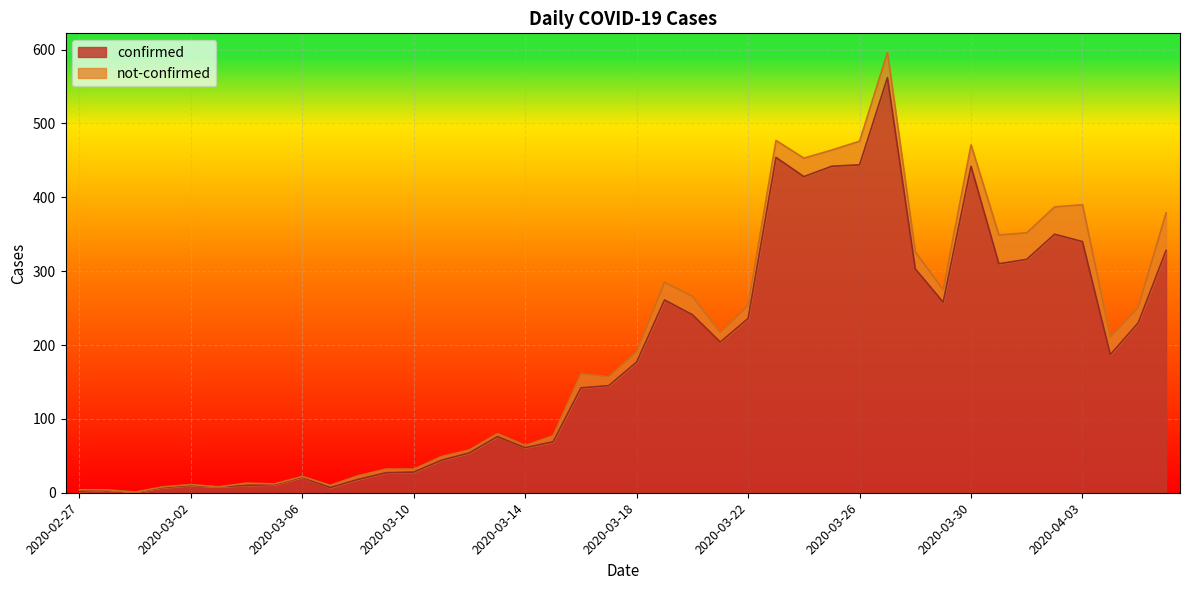

The chart shows a value of 9 at 2020-03-07. True or false?

False